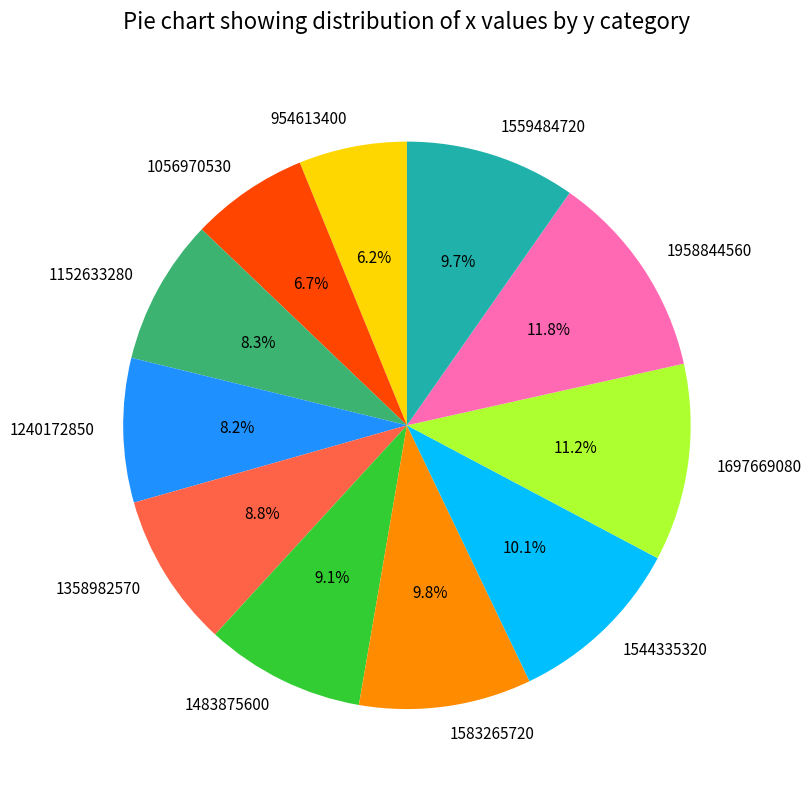

Does 1559484720 represent more than half of the total?

No